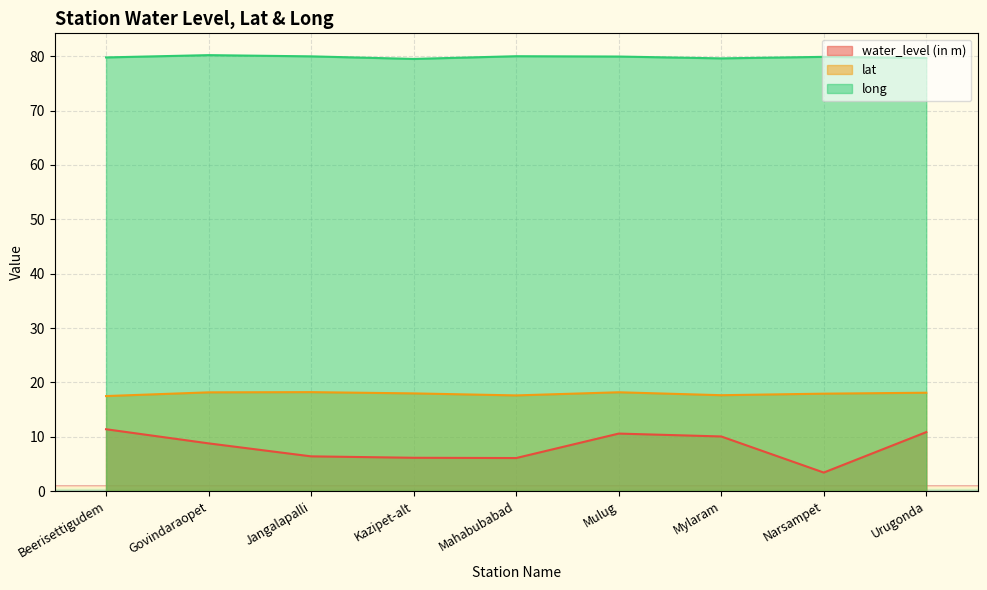

What is the difference between the maximum and minimum values in the water_level (in m) series?

8.0